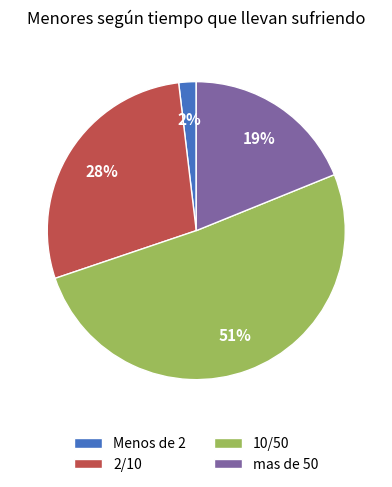

Count the number of slices in the pie.

4